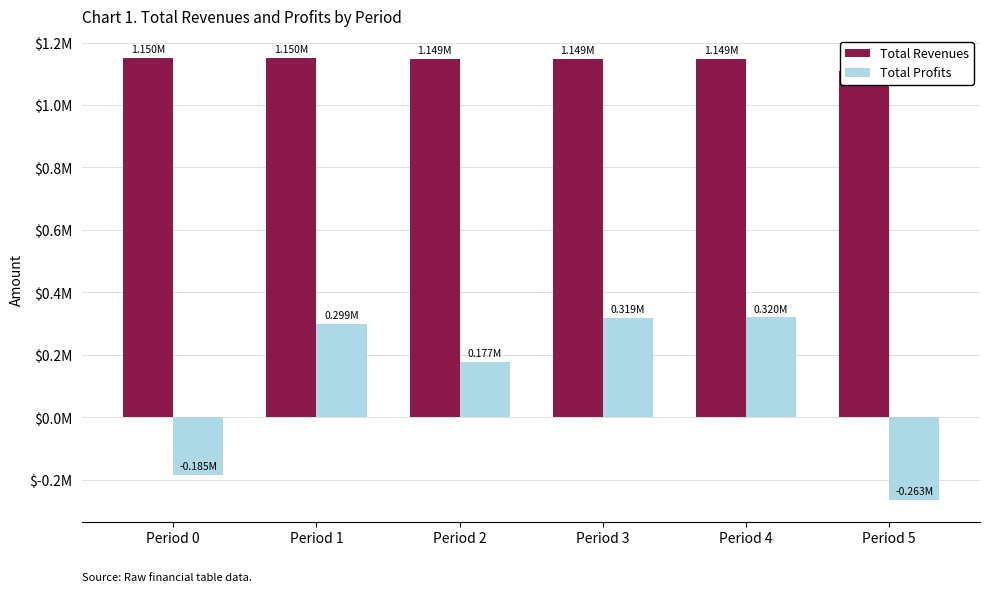

At which category is the sum across all series the highest?

Period 4